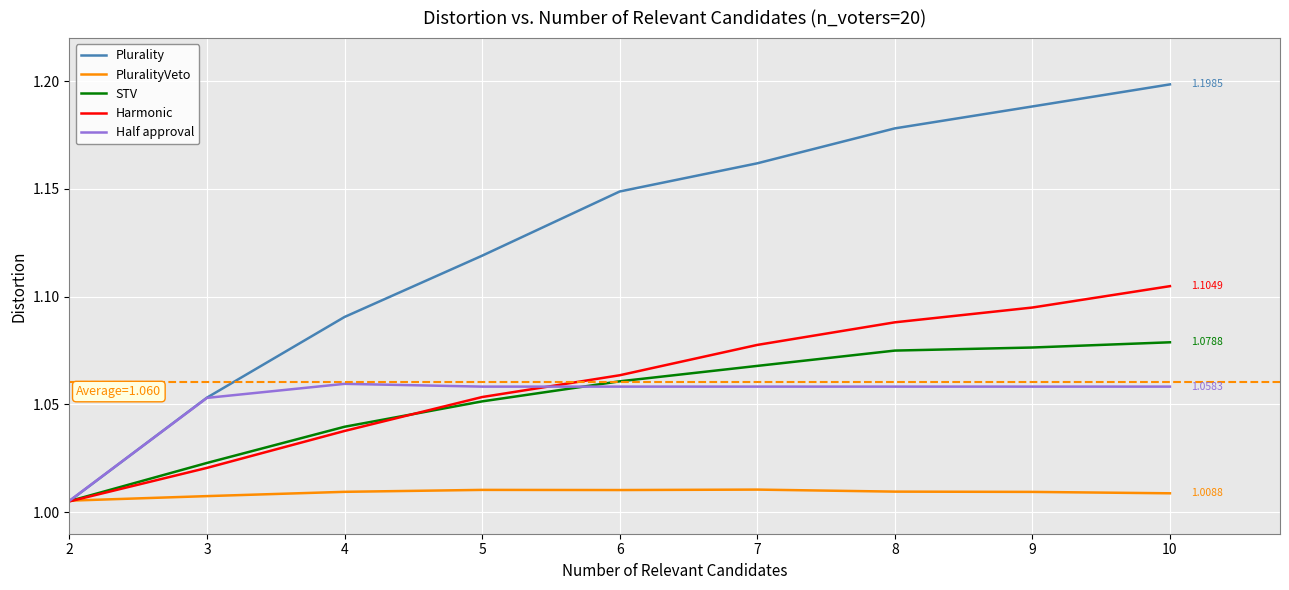

Which series has the largest range (max minus min)?

Plurality